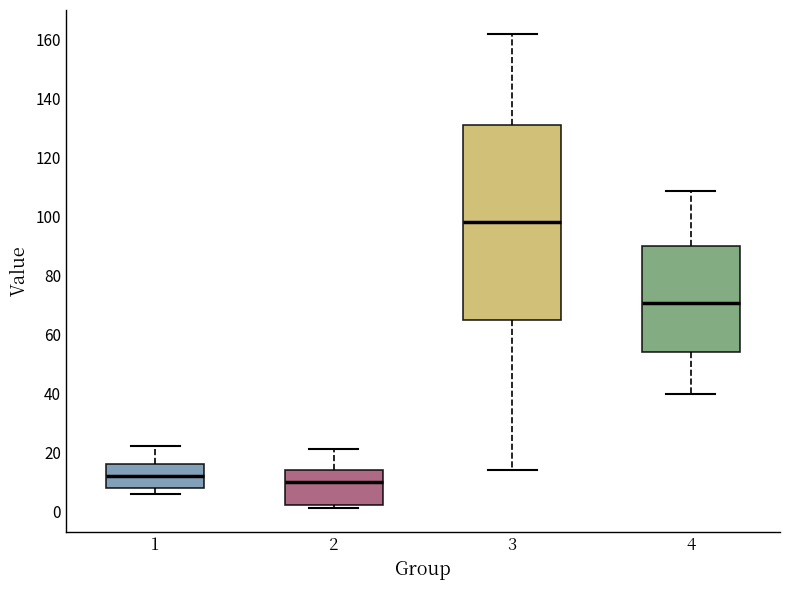

Reading left to right, transcribe this box plot: for each box, give where its median line is, the range the box spans, and where its two whiskers end, as read against the y-axis. The values are not printed on the chart, so give them approximately, as read against the axis.

1: median 12, box 8 to 16, whiskers 6 to 22
2: median 10, box 2 to 14, whiskers 2 (just below the box's lower edge) to 22
3: median 98, box 66 to 132, whiskers 14 to 162
4: median 70, box 54 to 90, whiskers 40 to 108